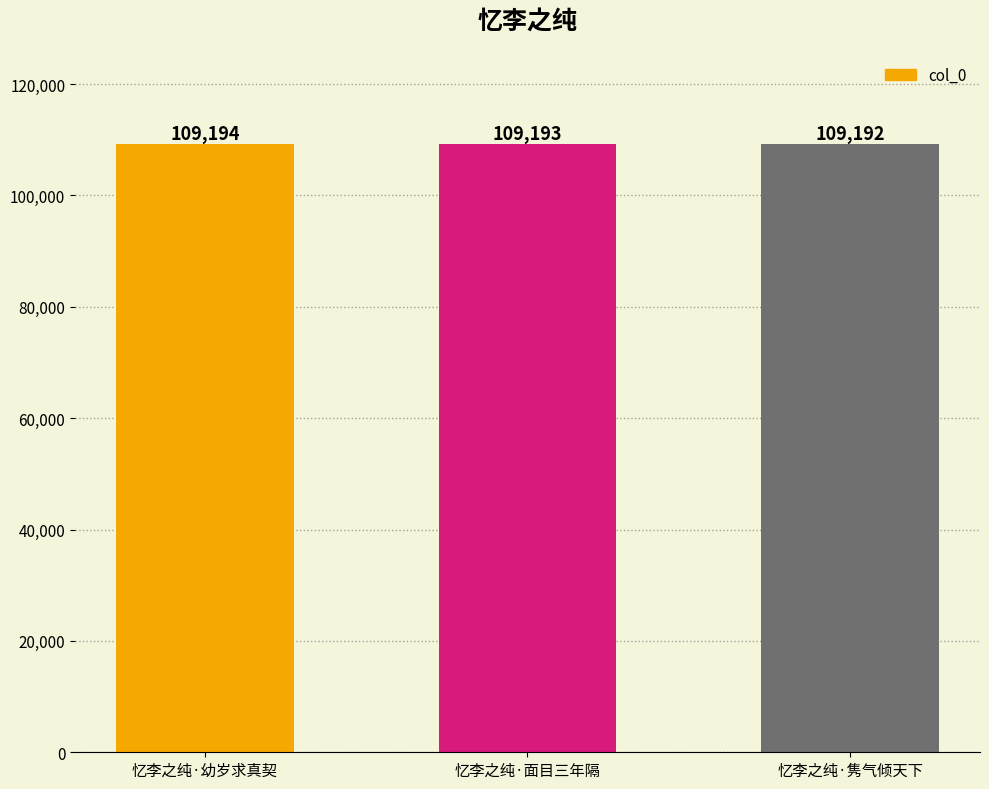

True or false: the data shows 72491 at 忆李之纯·隽气倾天下.

False